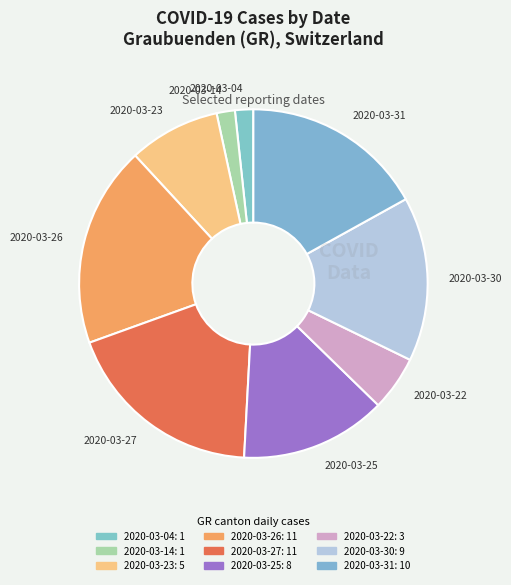

Between 2020-03-27 and 2020-03-30, which is larger?

2020-03-27